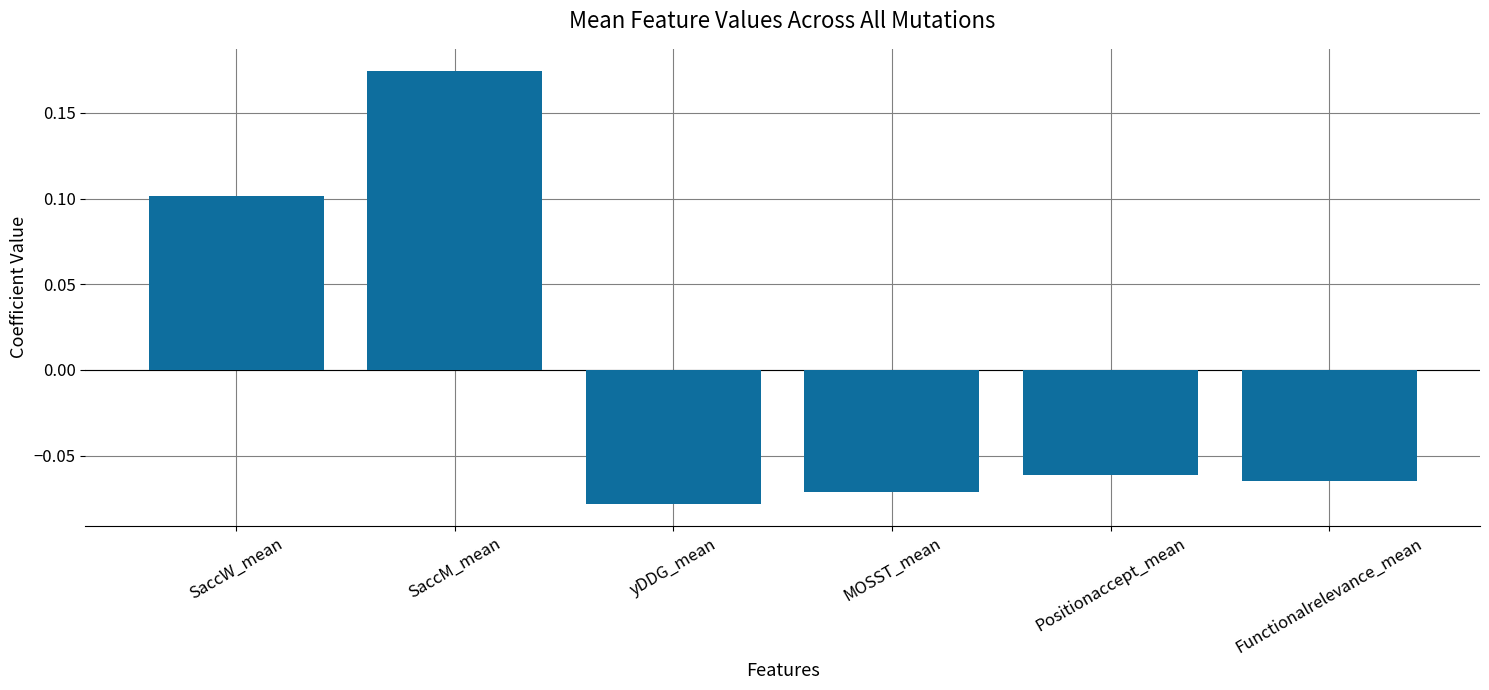

At which category does the chart reach its minimum across all series?

yDDG_mean